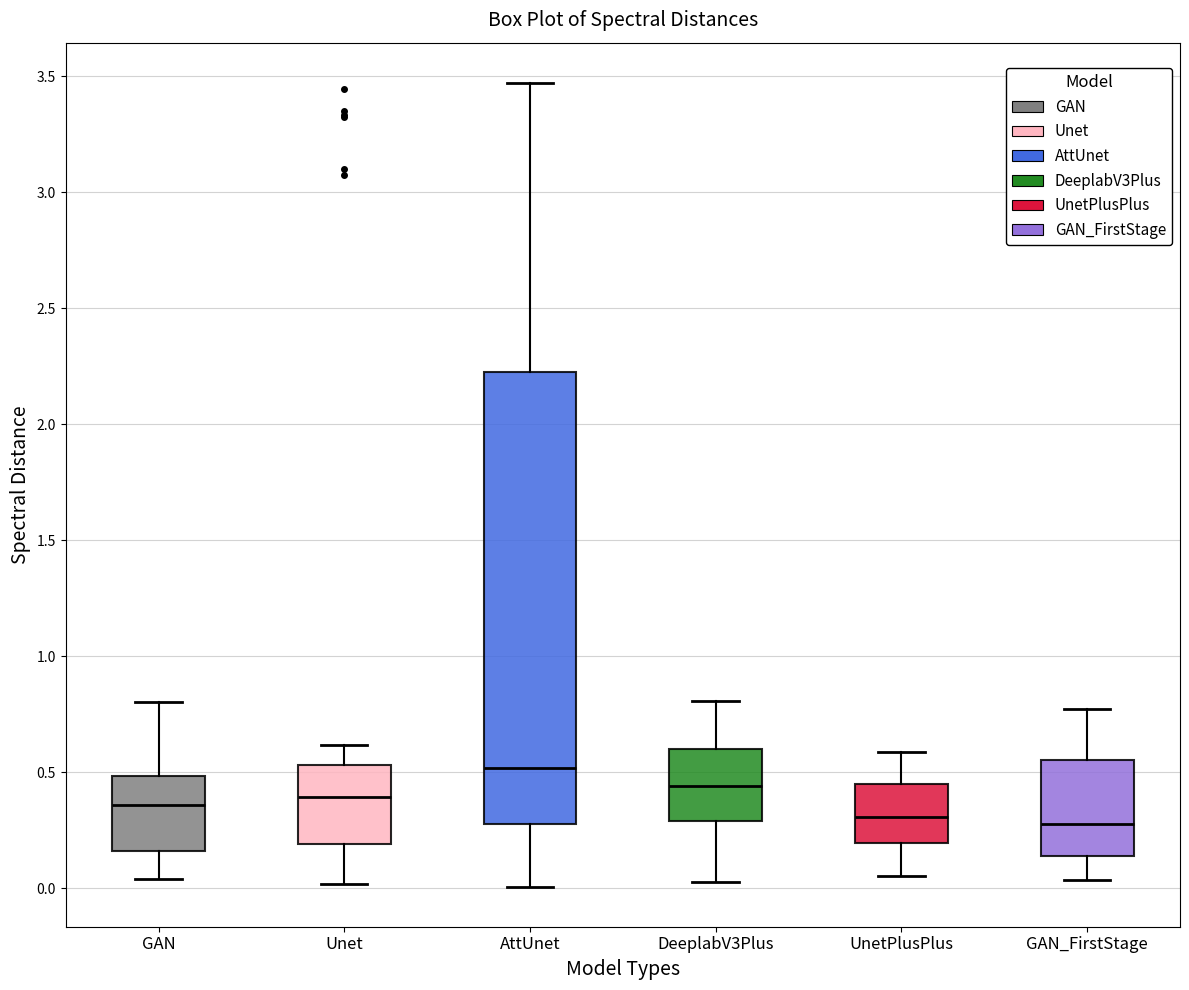

Reading left to right, transcribe this box plot: for each box, give where its median line is, the range the box spans, and where its two whiskers end, as read against the y-axis. The values are not printed on the chart, so give them approximately, as read against the axis.

GAN: median 0.35, box 0.15 to 0.50, whiskers 0.05 to 0.80
Unet: median 0.40, box 0.20 to 0.55, whiskers 0.00 to 0.60
AttUnet: median 0.50, box 0.30 to 2.25, whiskers 0.00 to 3.45
DeeplabV3Plus: median 0.45, box 0.30 to 0.60, whiskers 0.05 to 0.80
UnetPlusPlus: median 0.30, box 0.20 to 0.45, whiskers 0.05 to 0.60
GAN_FirstStage: median 0.30, box 0.15 to 0.55, whiskers 0.05 to 0.75